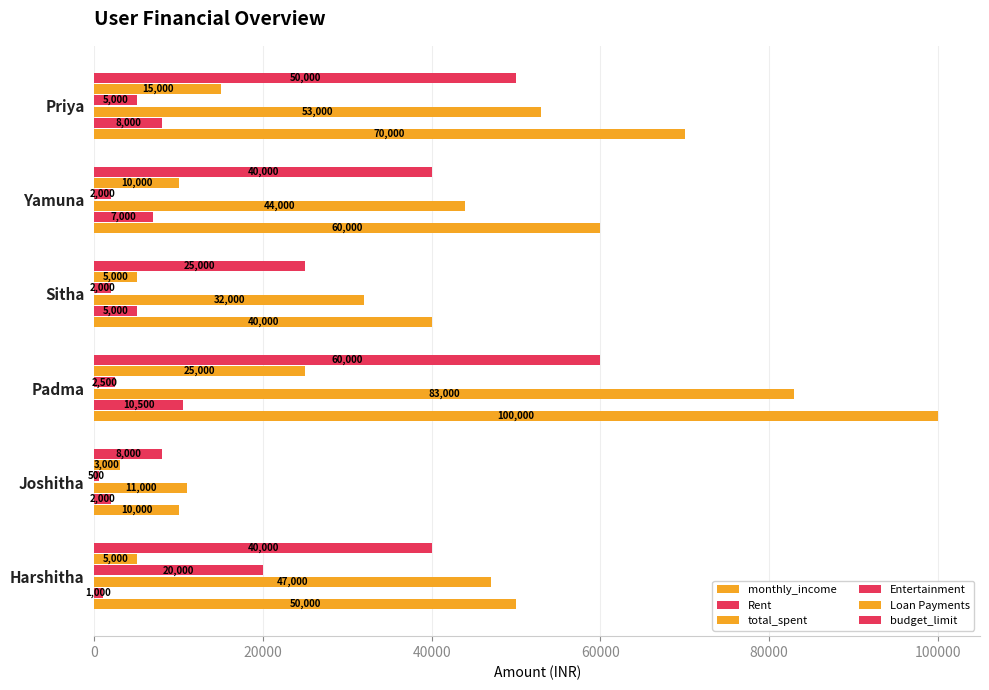

How many distinct data groups are displayed?

6